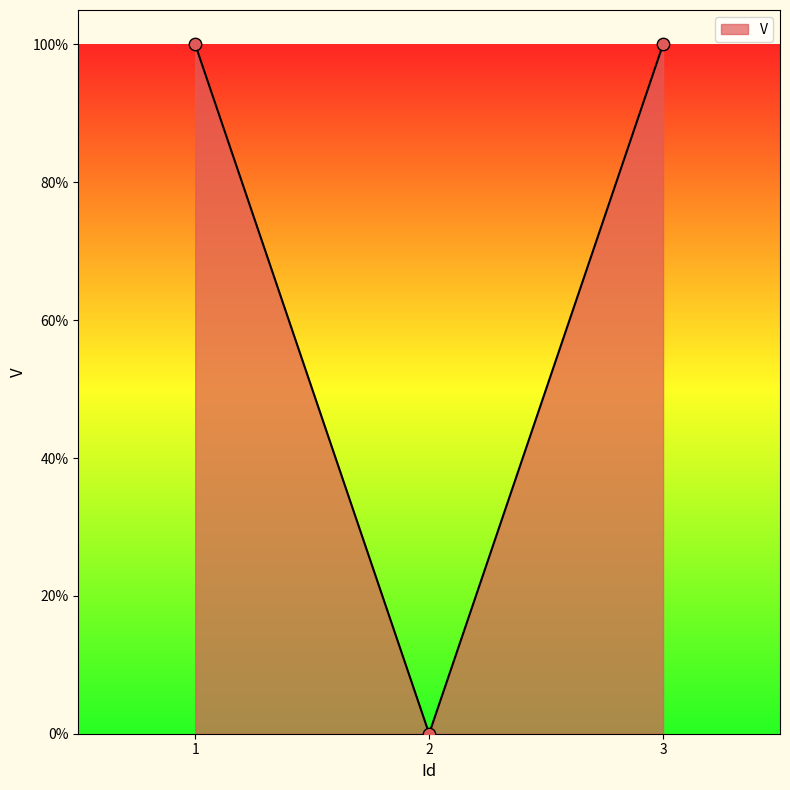

What is the change in value from 1 to 2?

-1